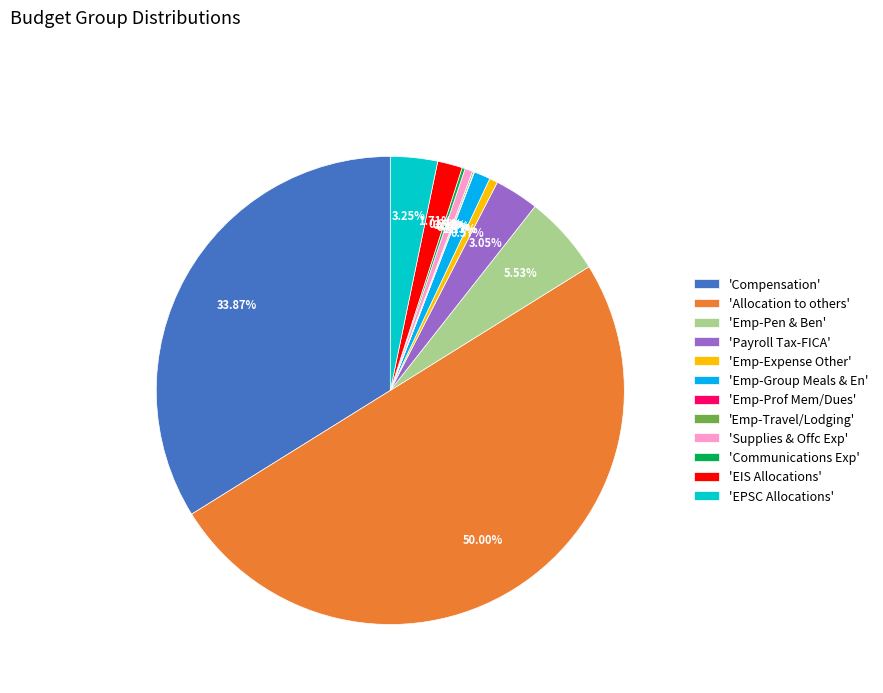

Approximately how many times larger is the value at 'EPSC Allocations' compared to 'EIS Allocations'?

1.9